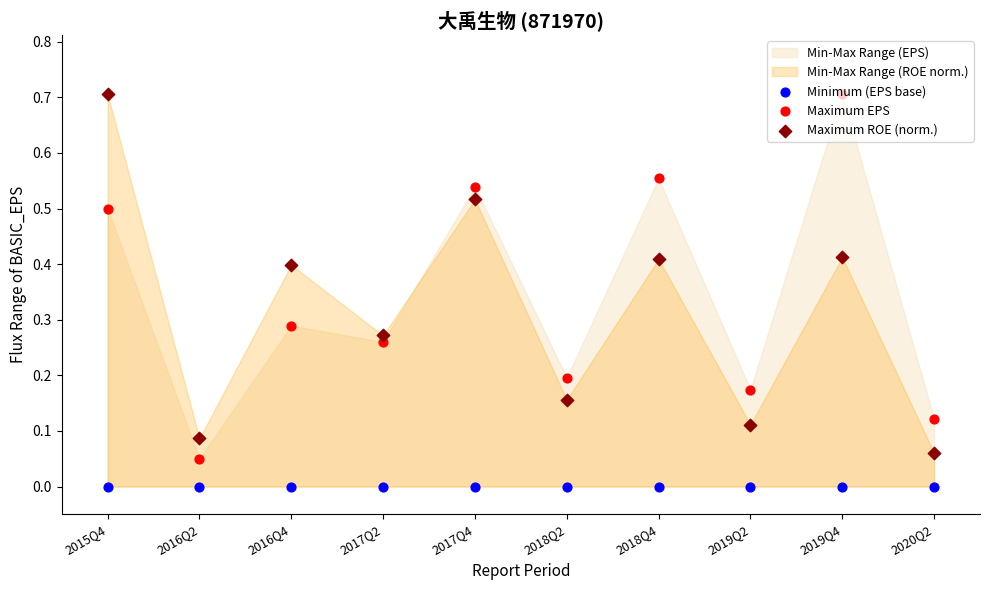

At how many categories does at least one series exceed 0?

10